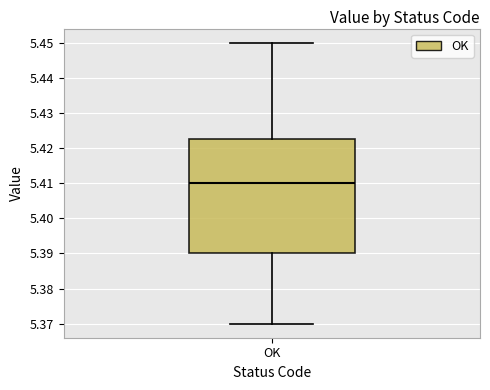

Transcribe this box plot: give where the median line is, the range the box spans, and where the two whiskers end, as read against the y-axis. The values are not printed on the chart, so give them approximately, as read against the axis.

median 5.410, box 5.390 to 5.423, whiskers 5.370 to 5.450